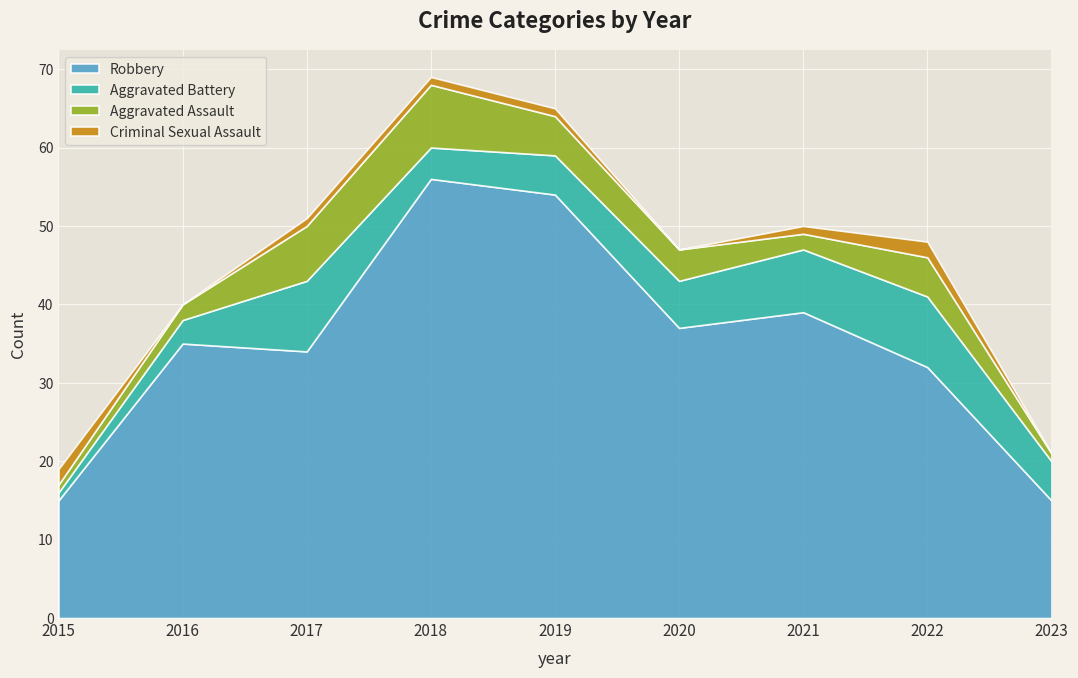

Reading right to left, transcribe all the data shown in this chart.

Aggravated Assault: 1	5	2	4	5	8	7	2	1
Aggravated Battery: 5	9	8	6	5	4	9	3	1
Criminal Sexual Assault: 0	2	1	0	1	1	1	0	2
Robbery: 15	32	39	37	54	56	34	35	15